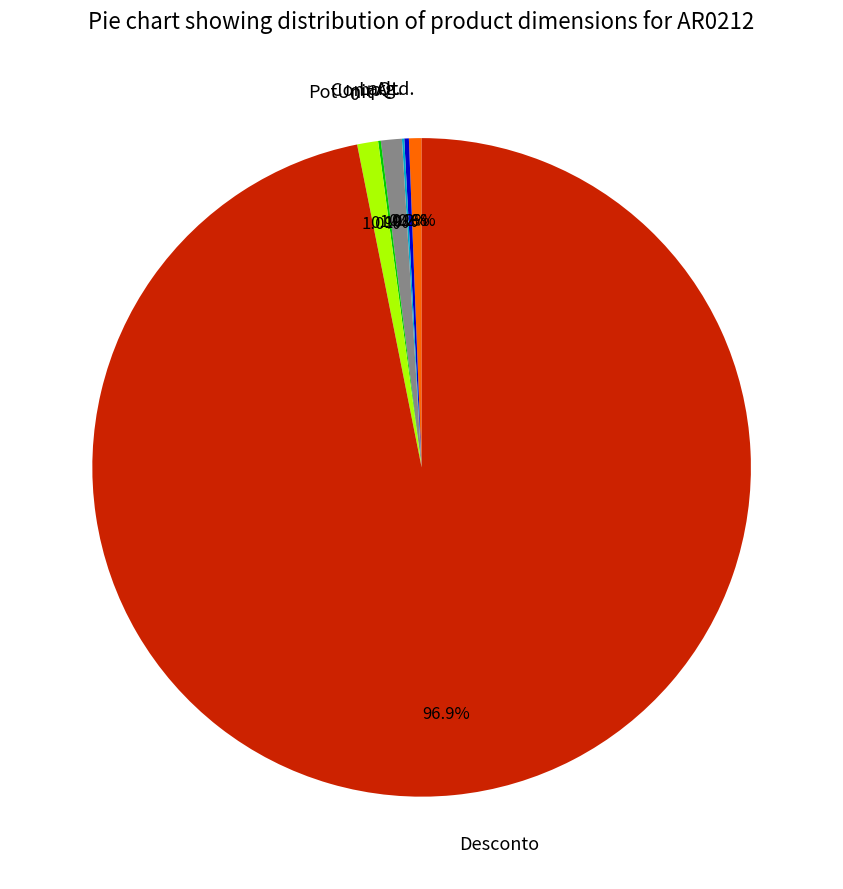

What percentage is NOT represented by 0?

99.0%